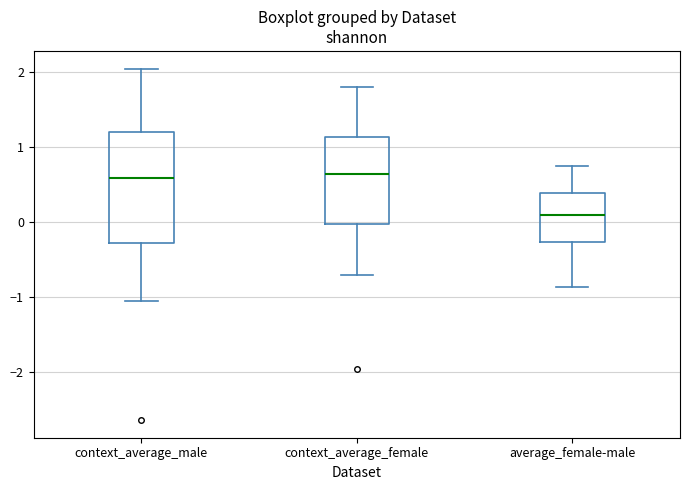

Which box is the tallest, from its lower edge to its upper edge?

context_average_male